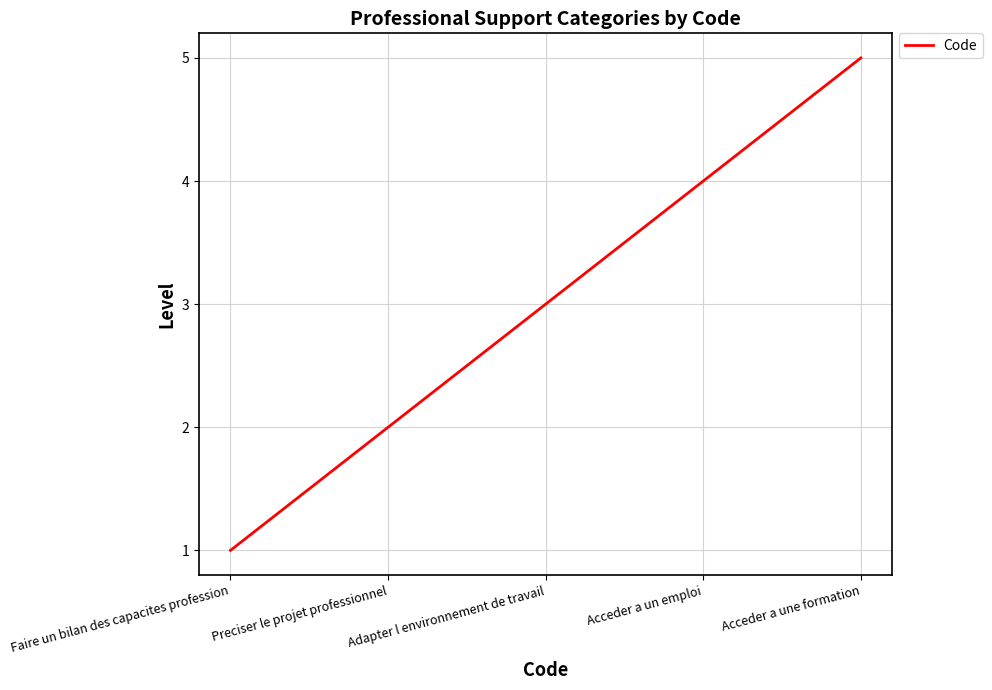

Which label corresponds to the largest value in the chart?

Acceder a une formation